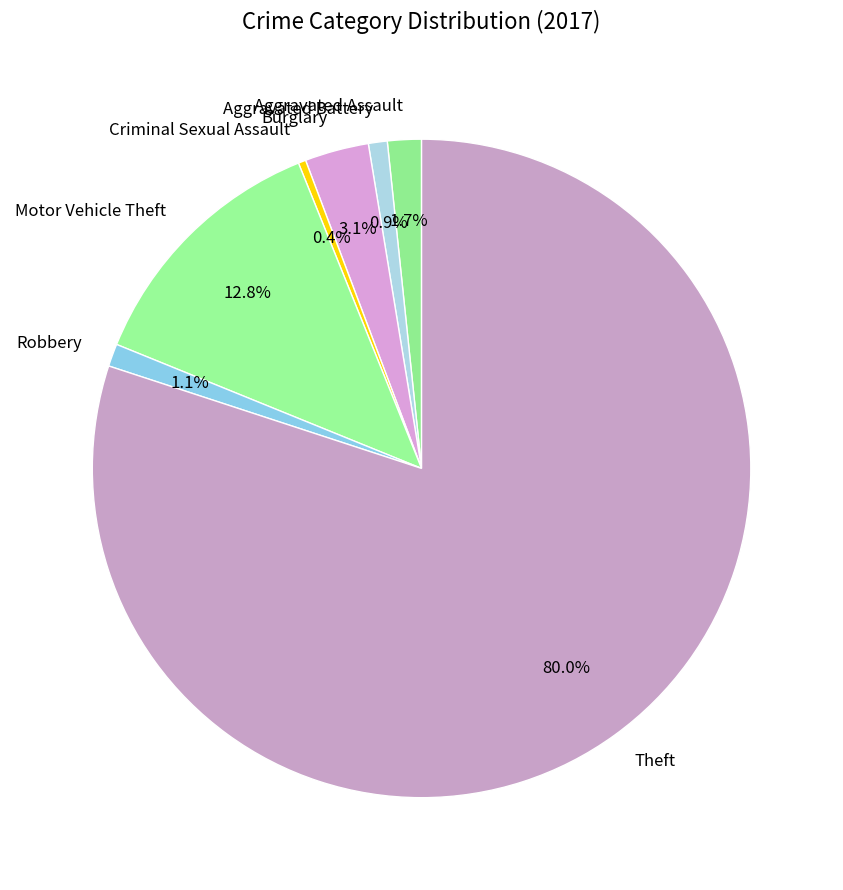

How many segments does this pie chart have?

7